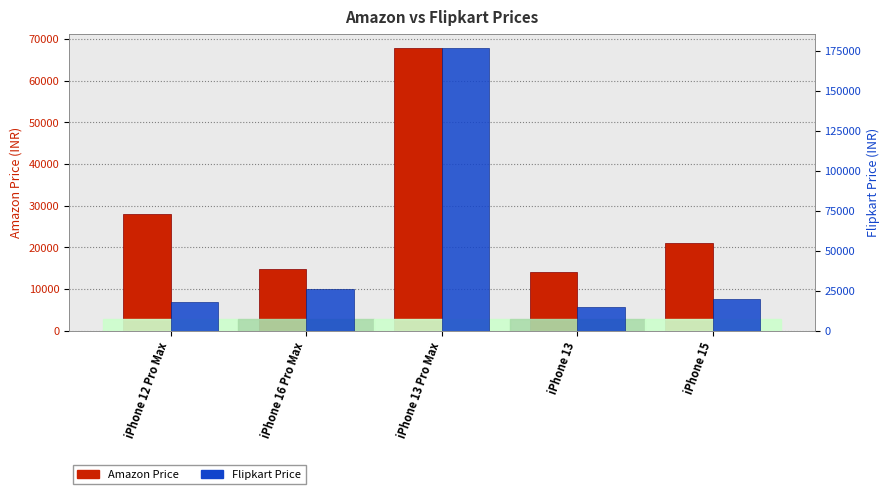

The Amazon series shows 28009 at iPhone 12 Pro Max. True or false?

True